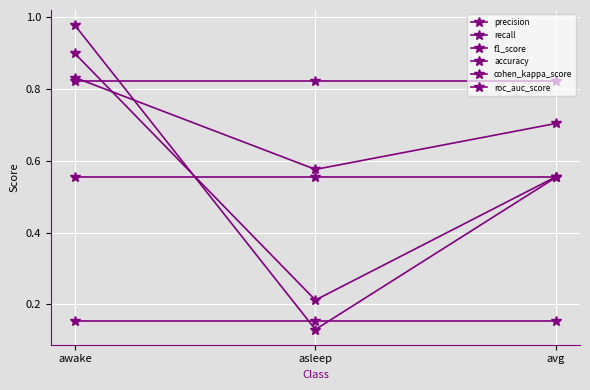

What is the total value across all series at asleep?

2.4